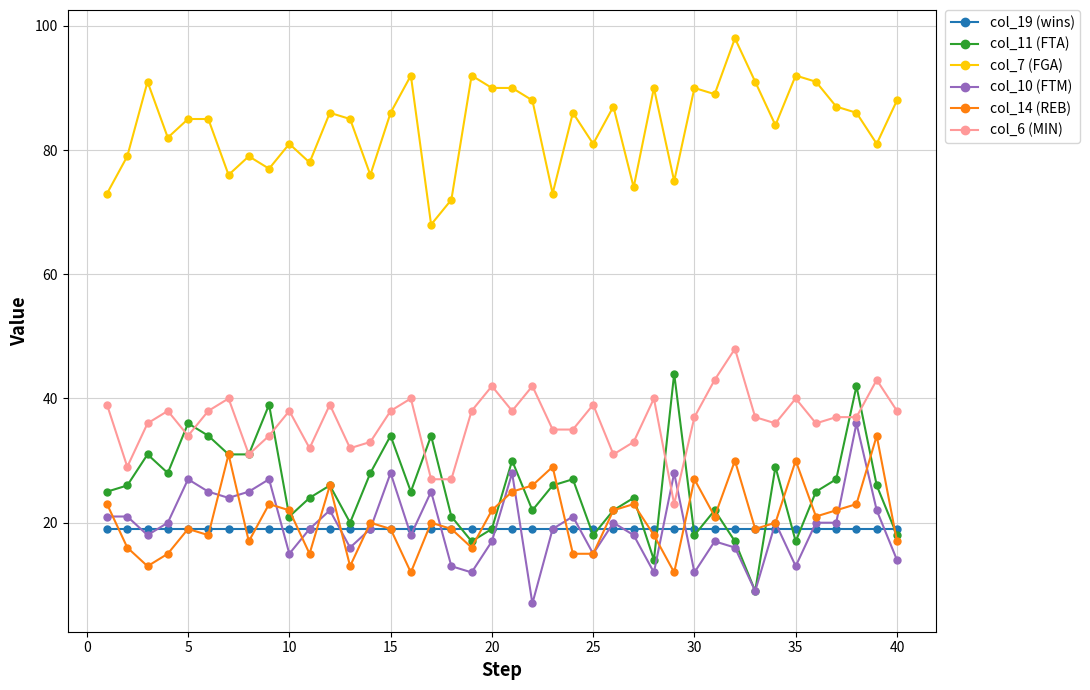

True or false: col_11 (FTA) has more than 2 interior local peaks.

True